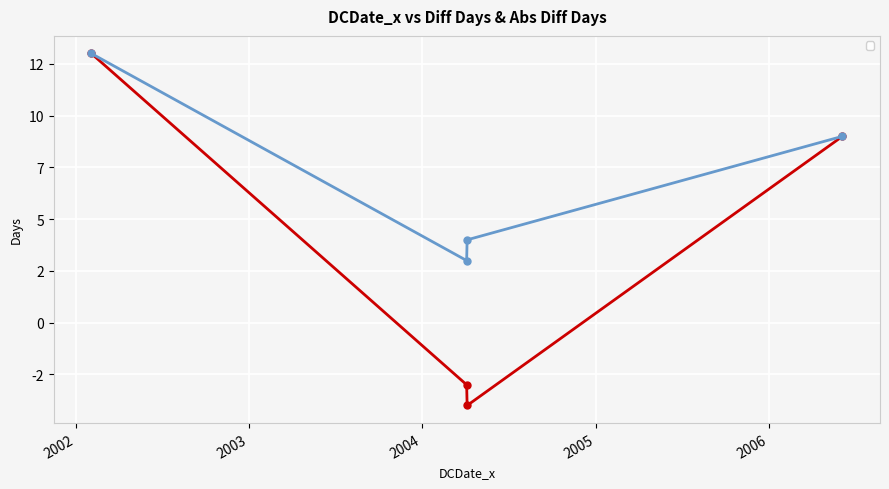

Is it true that _diff_days equals 13 at 2002-02-02?

True